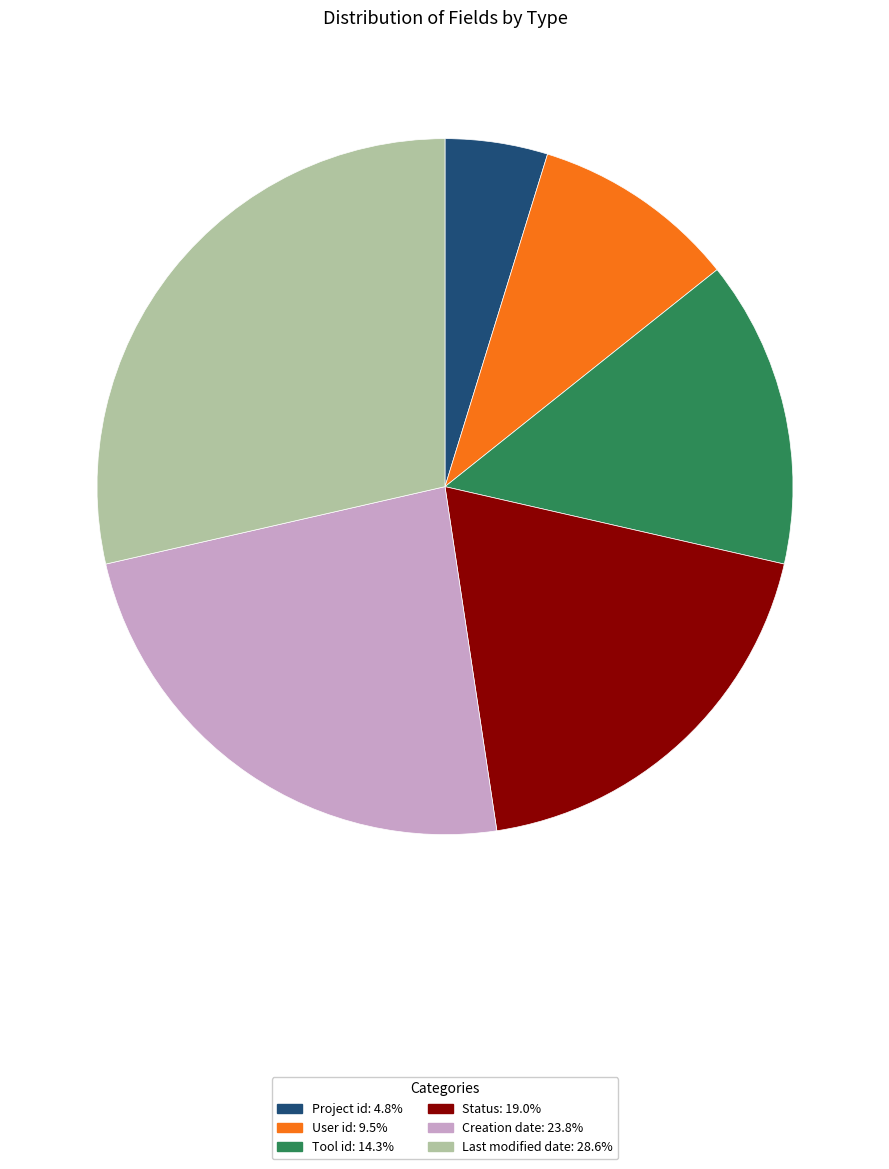

Rank the categories by value from highest to lowest.

Last modified date, Creation date, Status, Tool id, User id, Project id